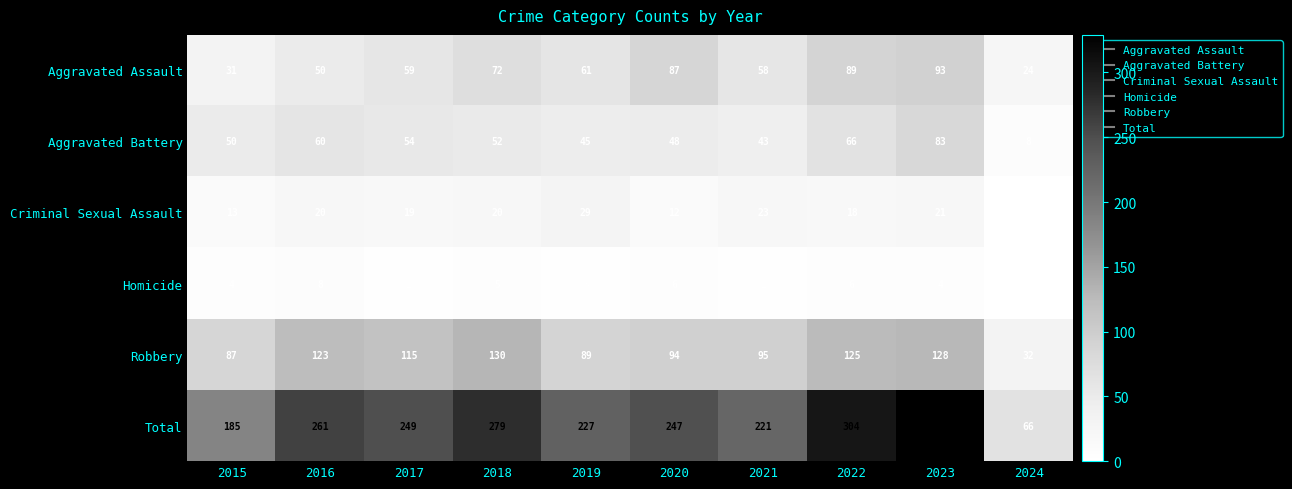

Is it true that Robbery equals 94 at 2020?

True